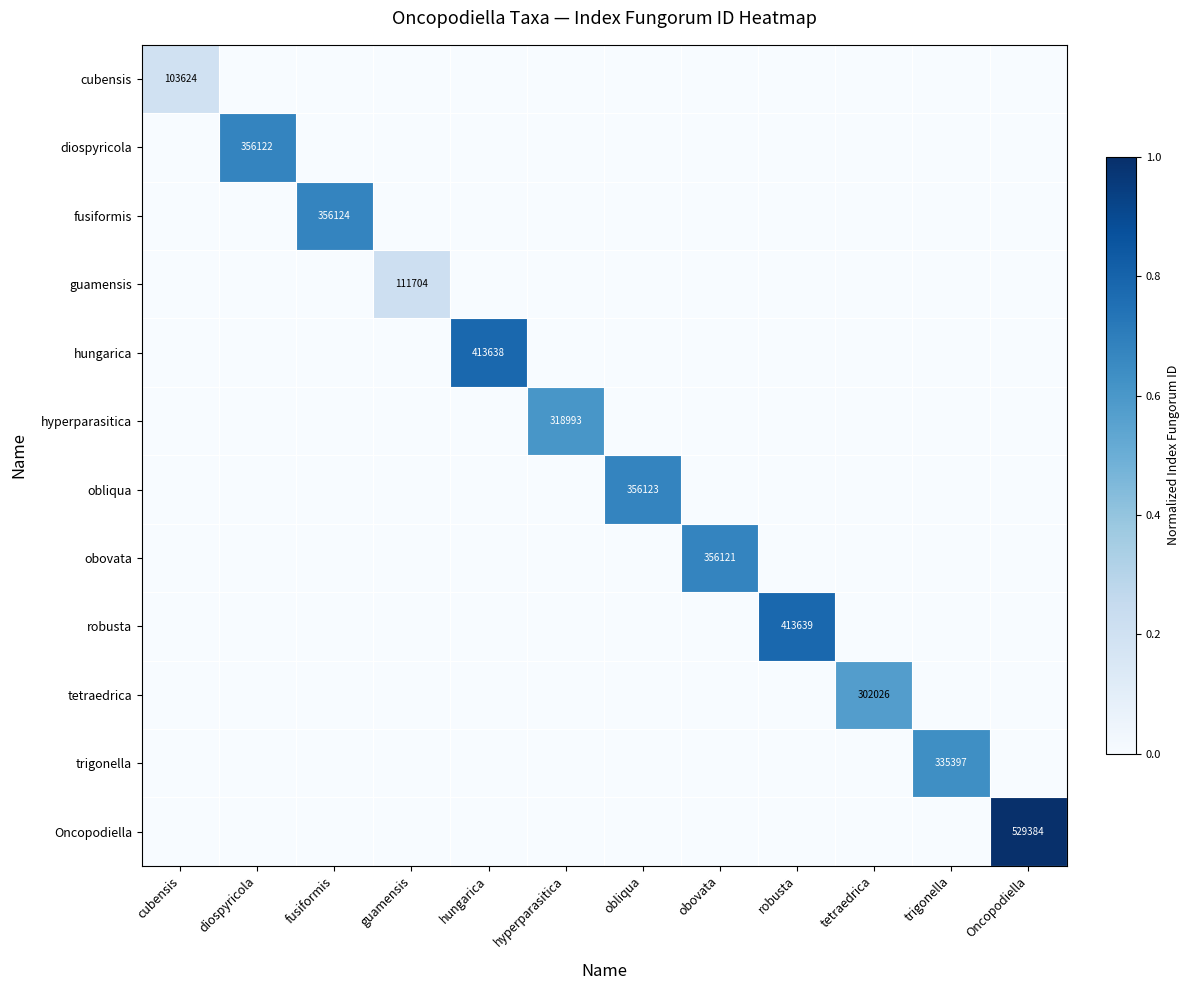

Which series has the largest total across all categories?

Oncopodiella